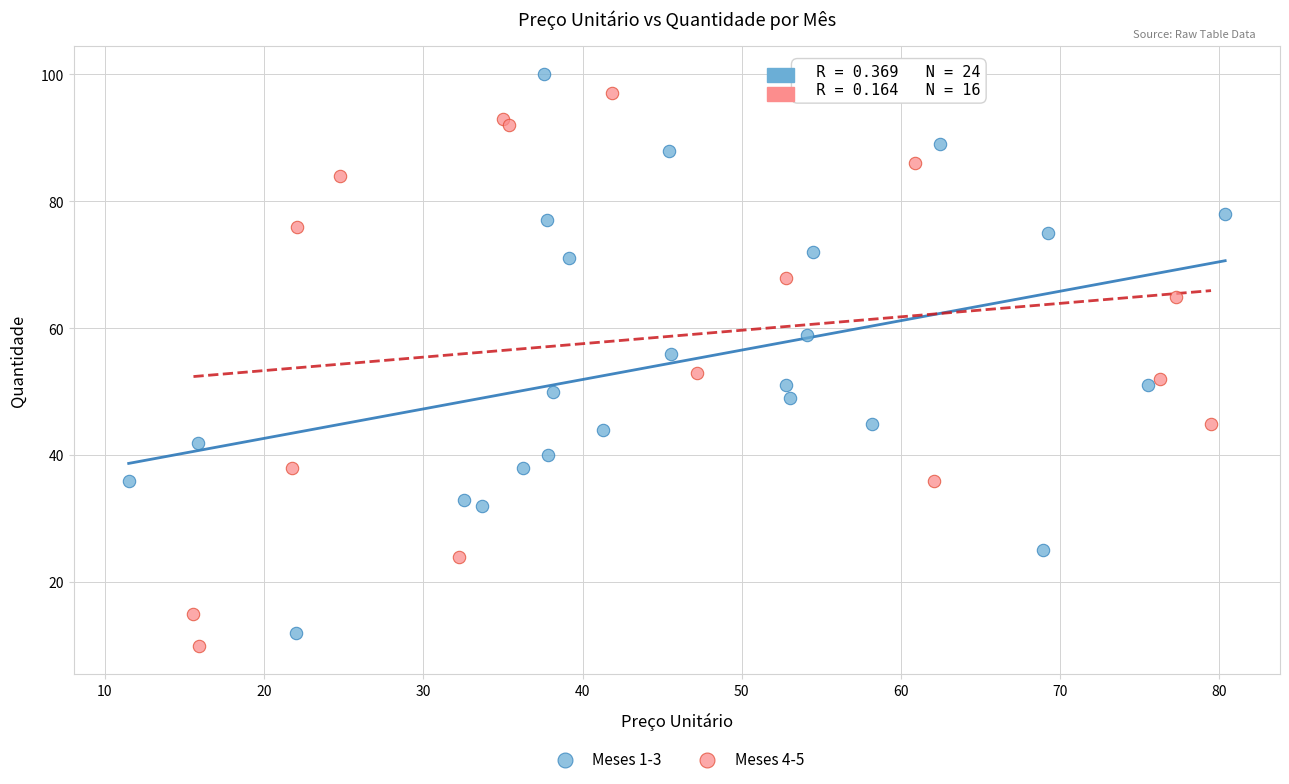

What are all the series names shown in the legend?

Meses 1-3, Meses 4-5